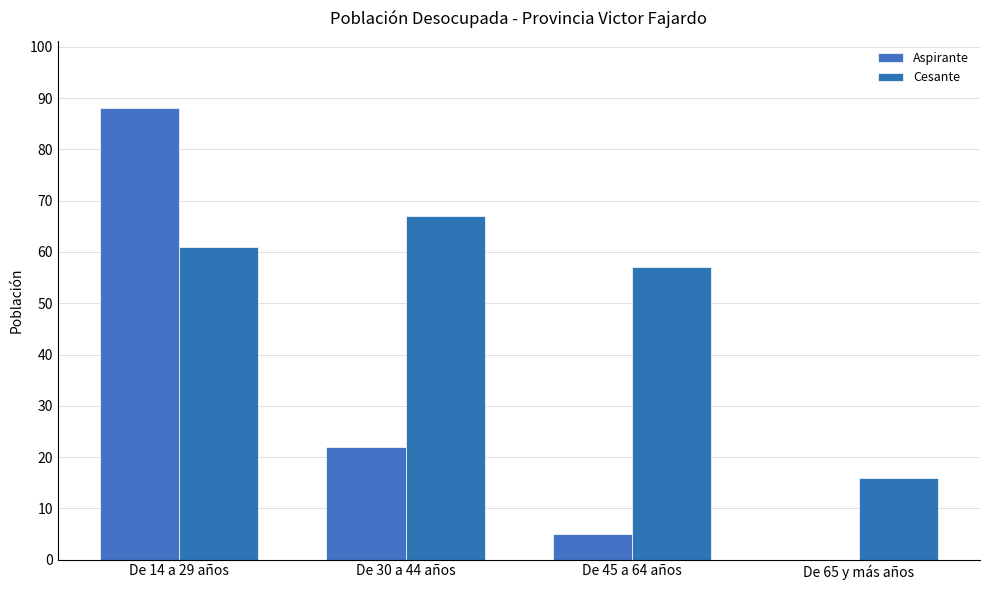

Count the number of categories in the chart.

4